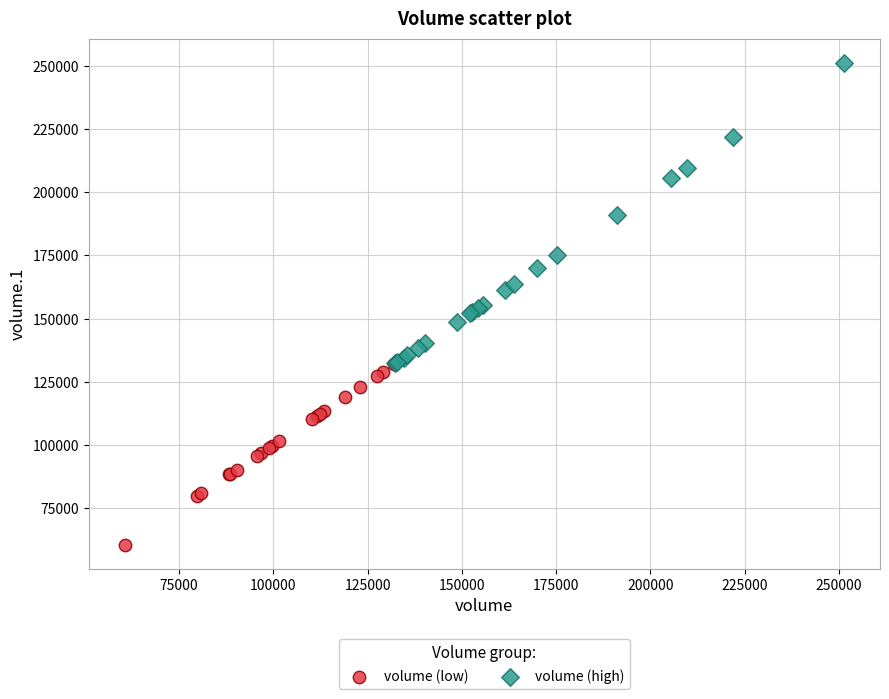

Which series has the widest spread of Y values?

volume (high)